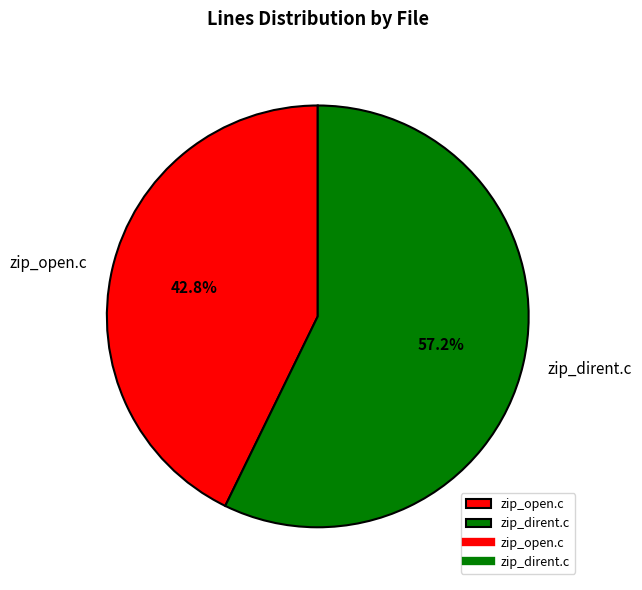

How many segments does this pie chart have?

2